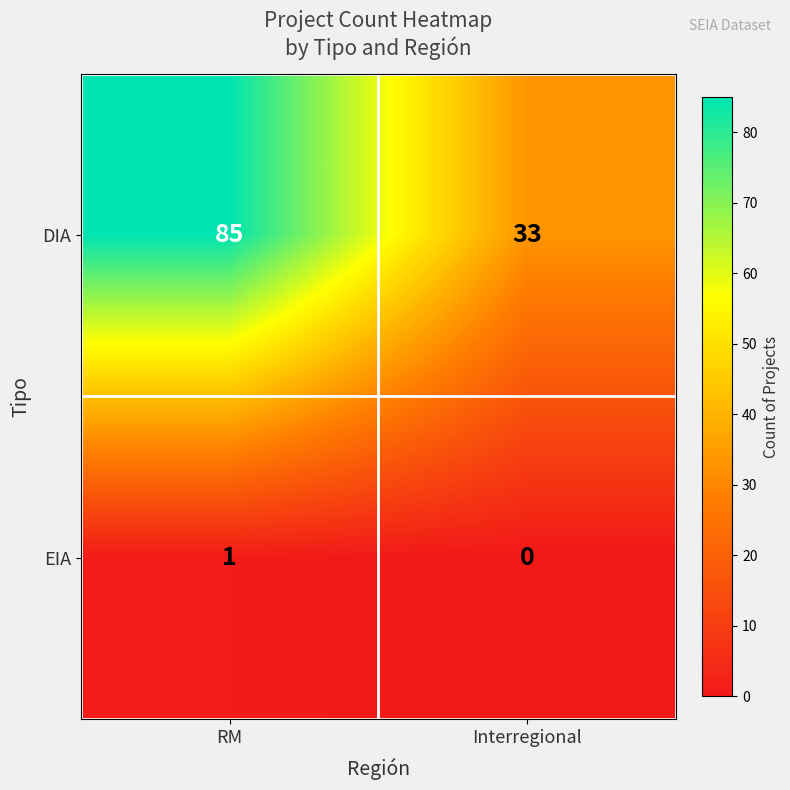

Which label corresponds to the largest value in the chart?

RM